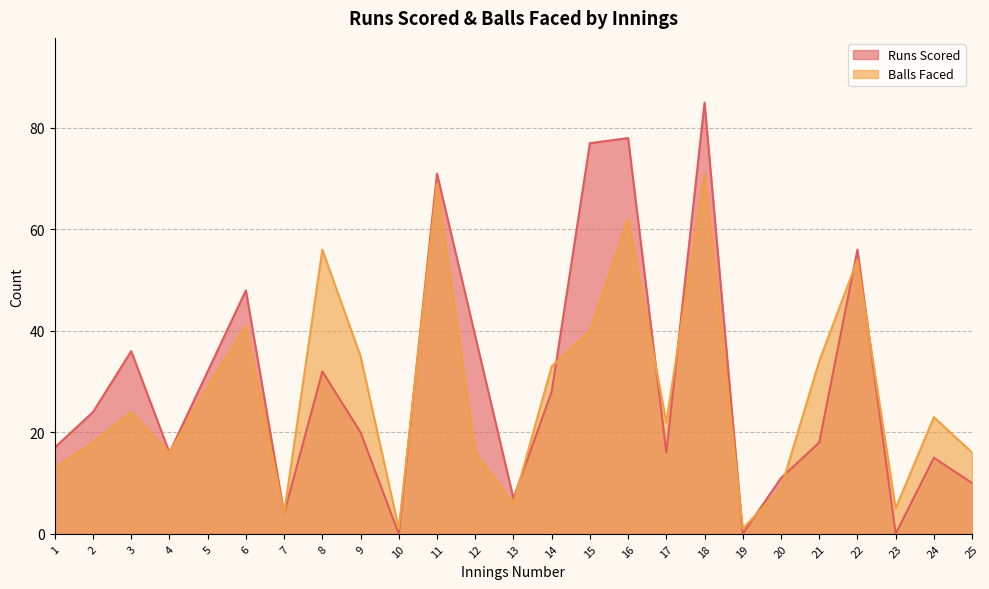

Rank the series at 20 from highest to lowest value.

Runs Scored, Balls Faced